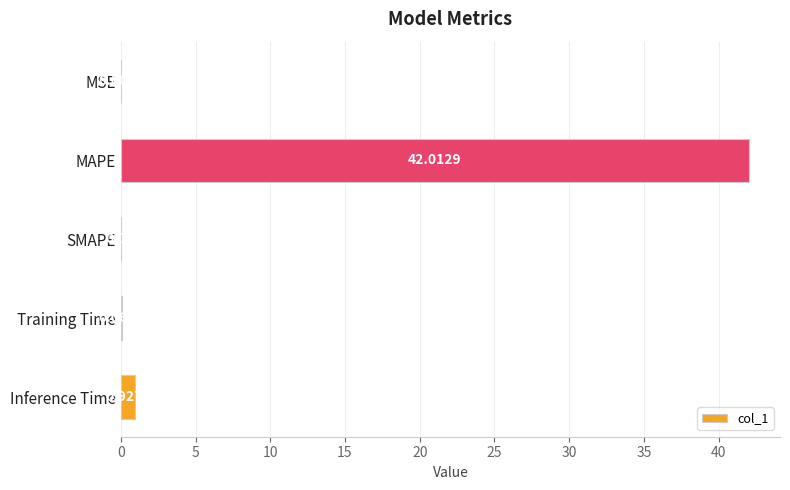

Between Training Time and SMAPE, which is larger?

Training Time